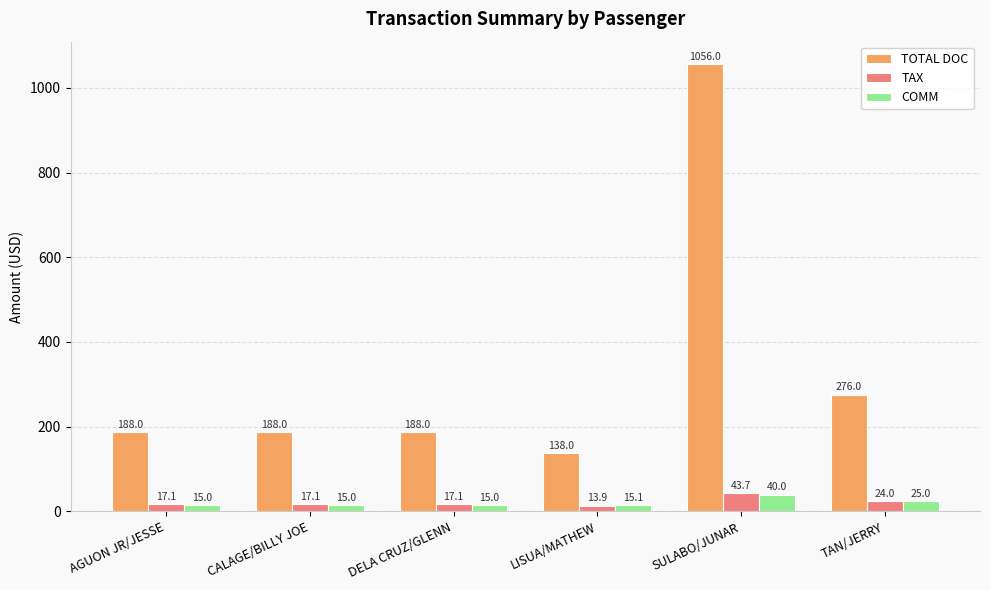

How many groups of bars are there?

6